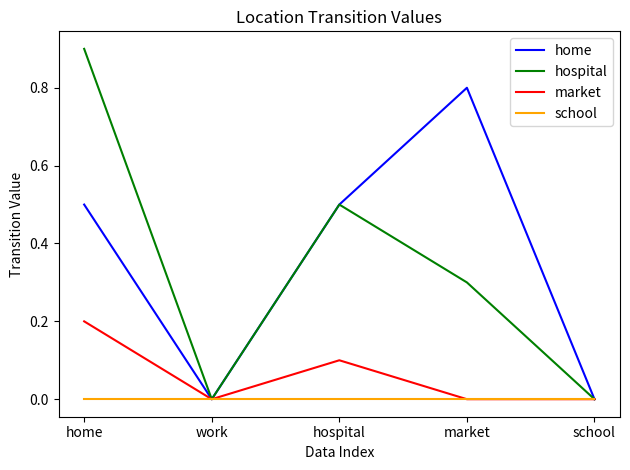

Which label corresponds to the largest value in the chart?

home